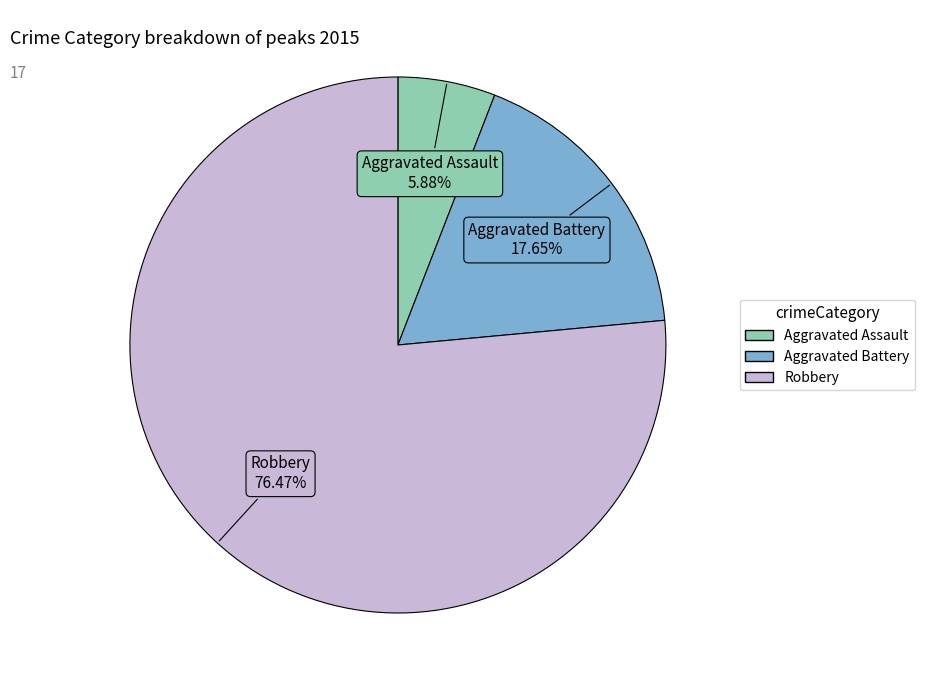

Approximately how many times larger is the value at Robbery compared to Aggravated Battery?

4.3